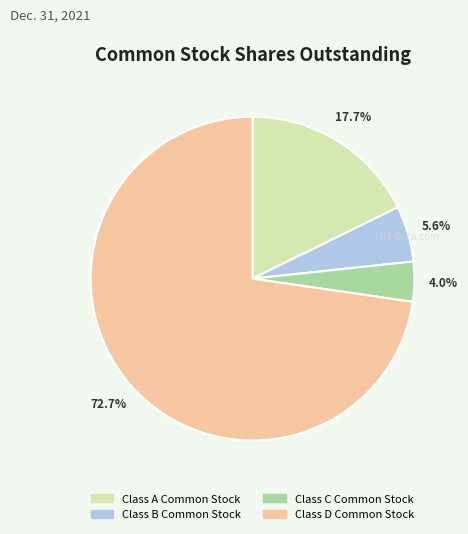

Which slice is the largest?

Class D Common Stock